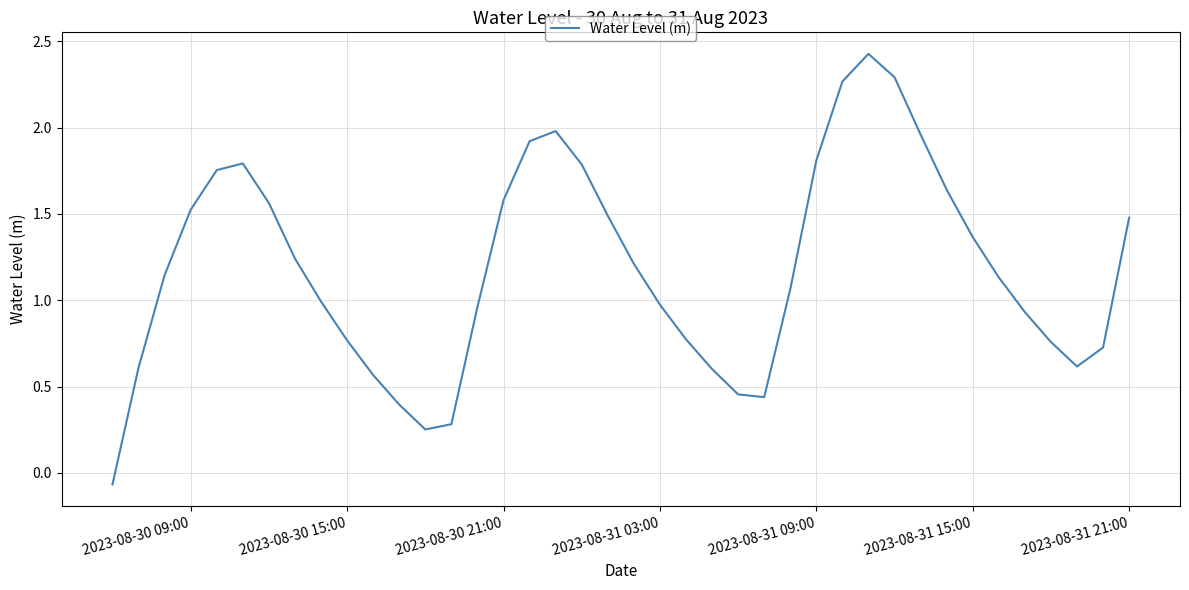

Is this an area chart (filled region under the line)?

No